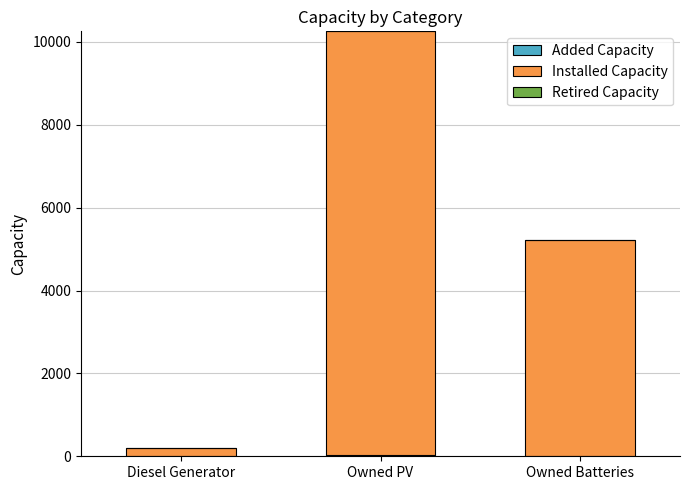

At which category is the sum across all series the highest?

Owned PV